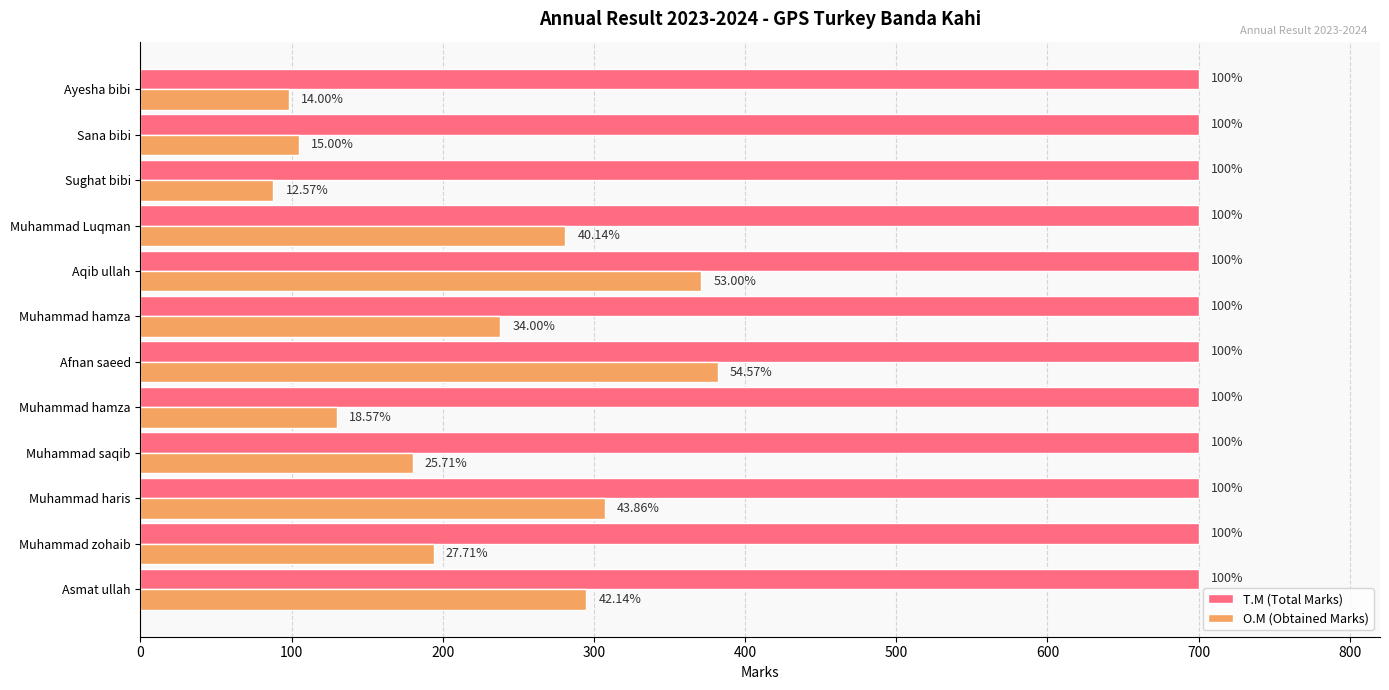

What are all the series names shown in the legend?

T.M (Total Marks), O.M (Obtained Marks)